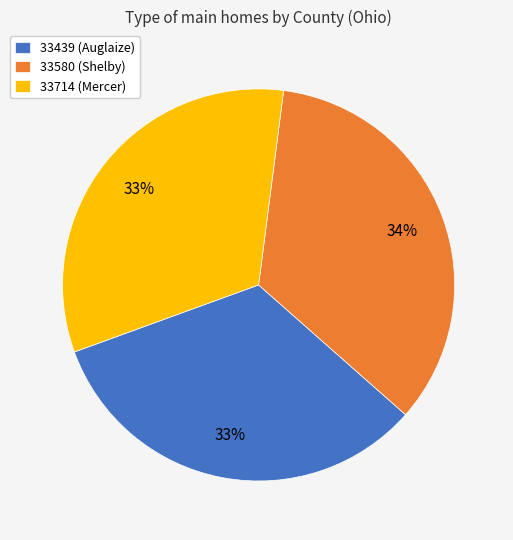

Is the sum of 33580 (Shelby) and 33439 (Auglaize) greater than half?

Yes